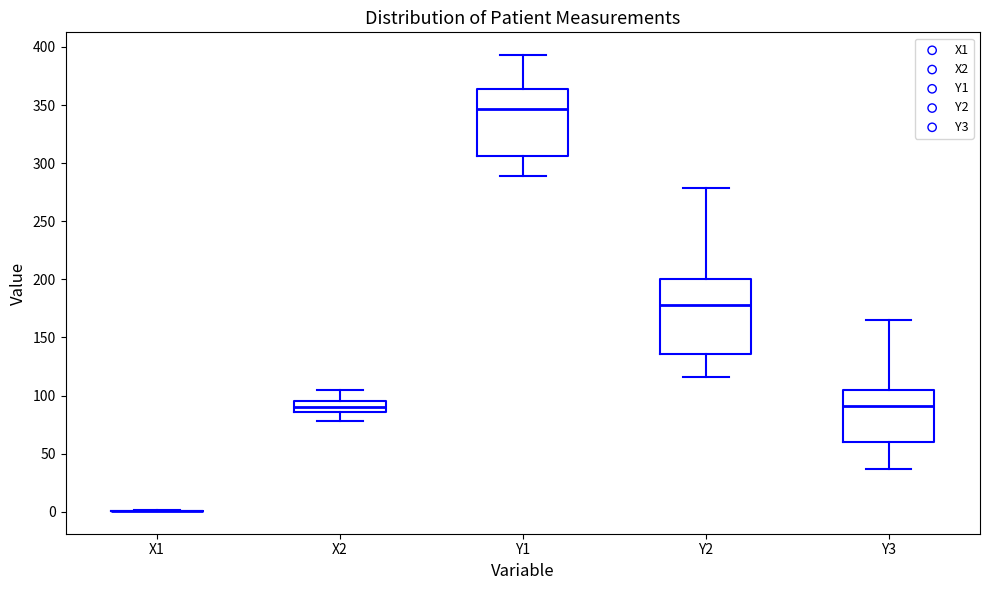

Which box is the tallest, from its lower edge to its upper edge?

Y2